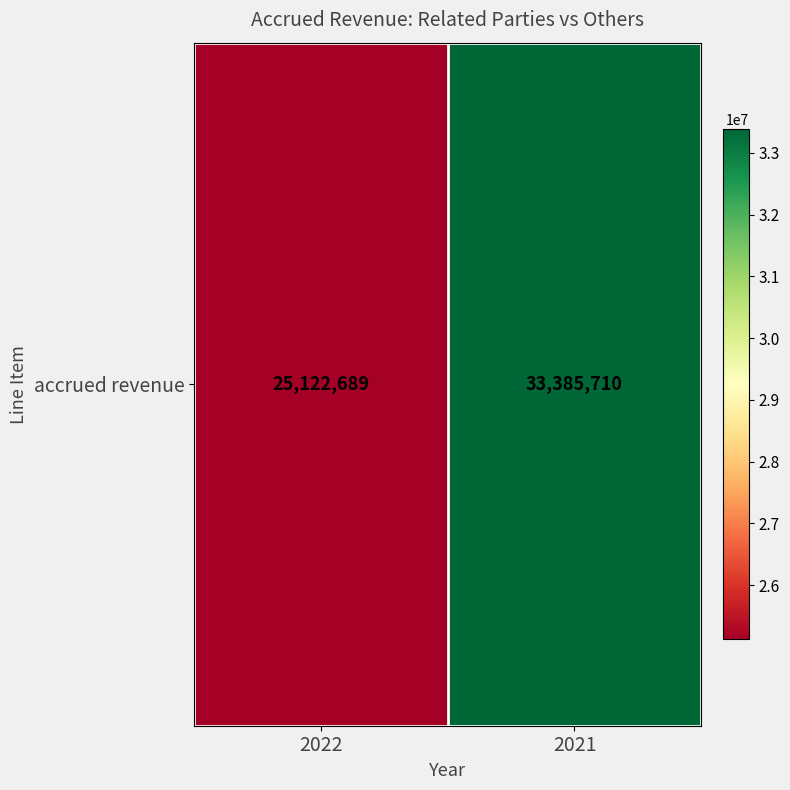

What is the change in value from 2022 to 2021?

+8263021